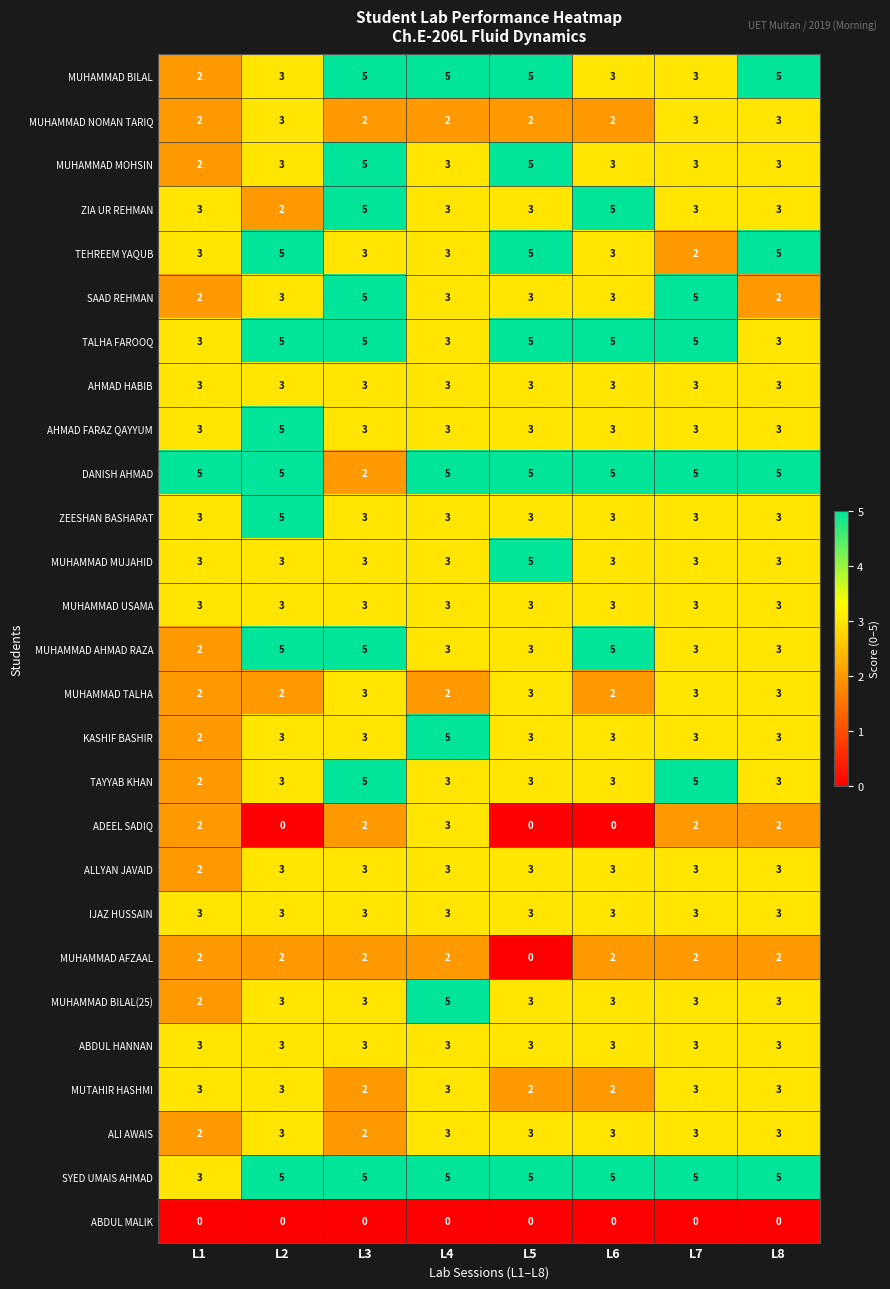

What value does the ABDUL HANNAN series have at L2?

3